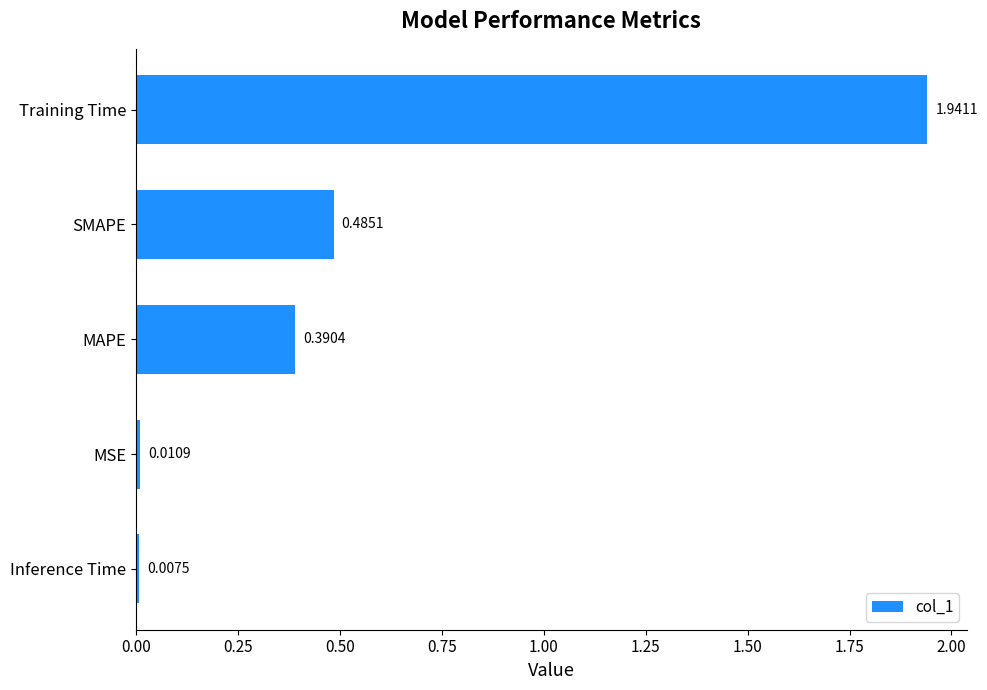

What is the sum of all values?

2.8